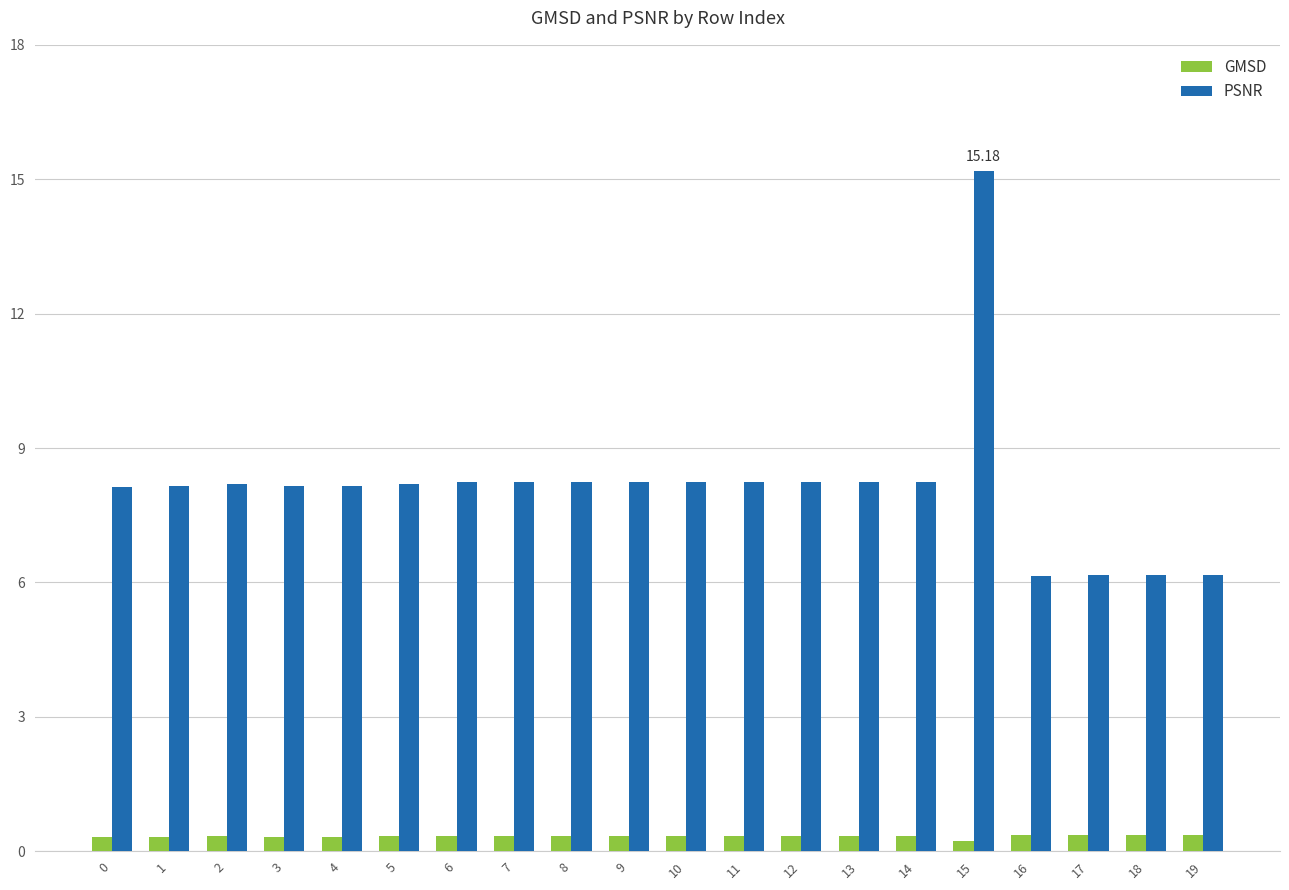

List the series in order of their peak value, highest first.

PSNR, GMSD